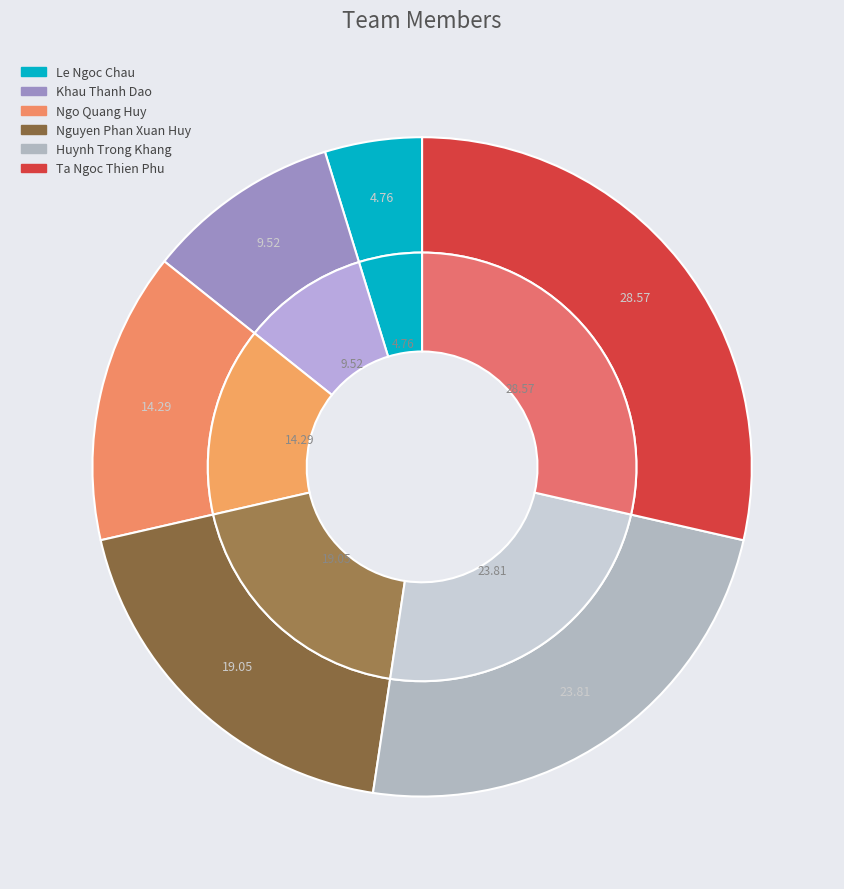

What percentage is the Huynh Trong Khang slice, to the nearest percent?

24%